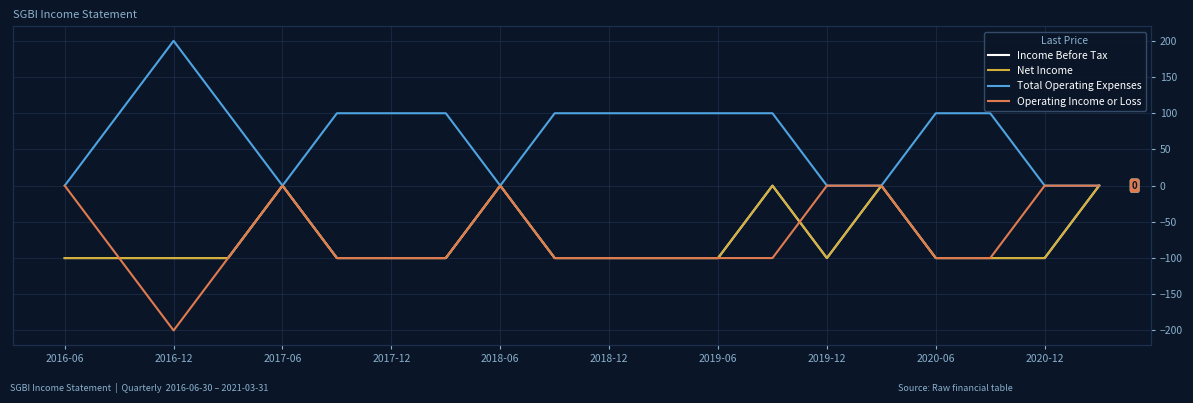

At which category does Operating Income or Loss reach its first local peak?

2017-06